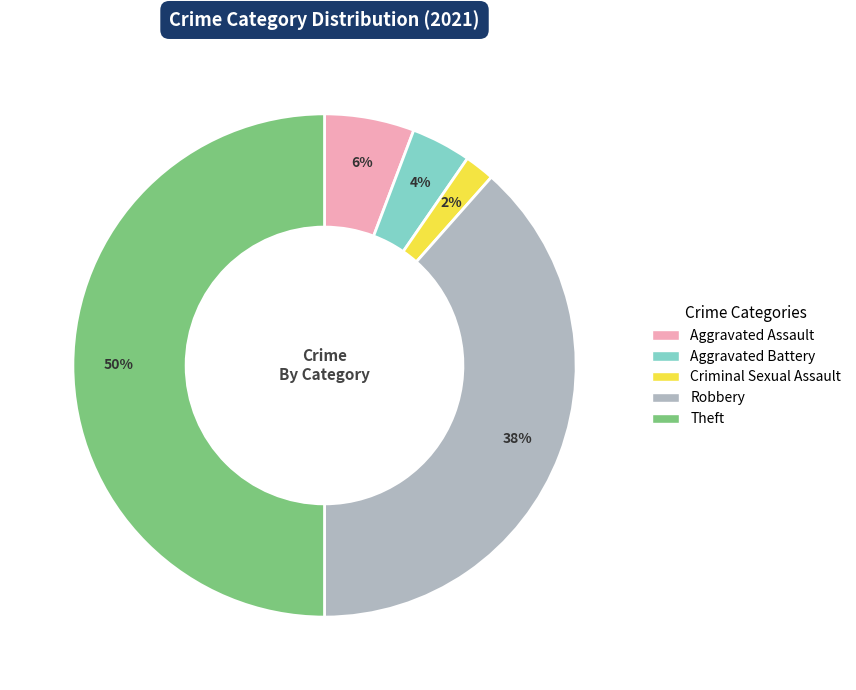

To the nearest percent, what is the difference between the largest and smallest slice percentages?

48%